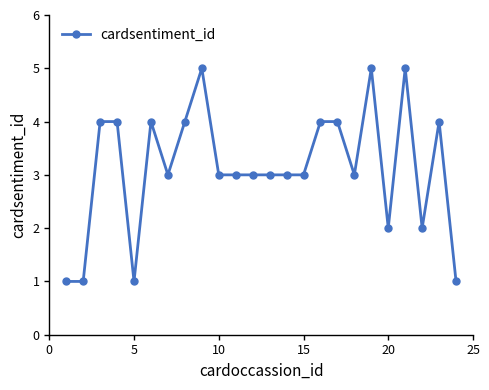

What is the difference between the maximum and second lowest values?

4